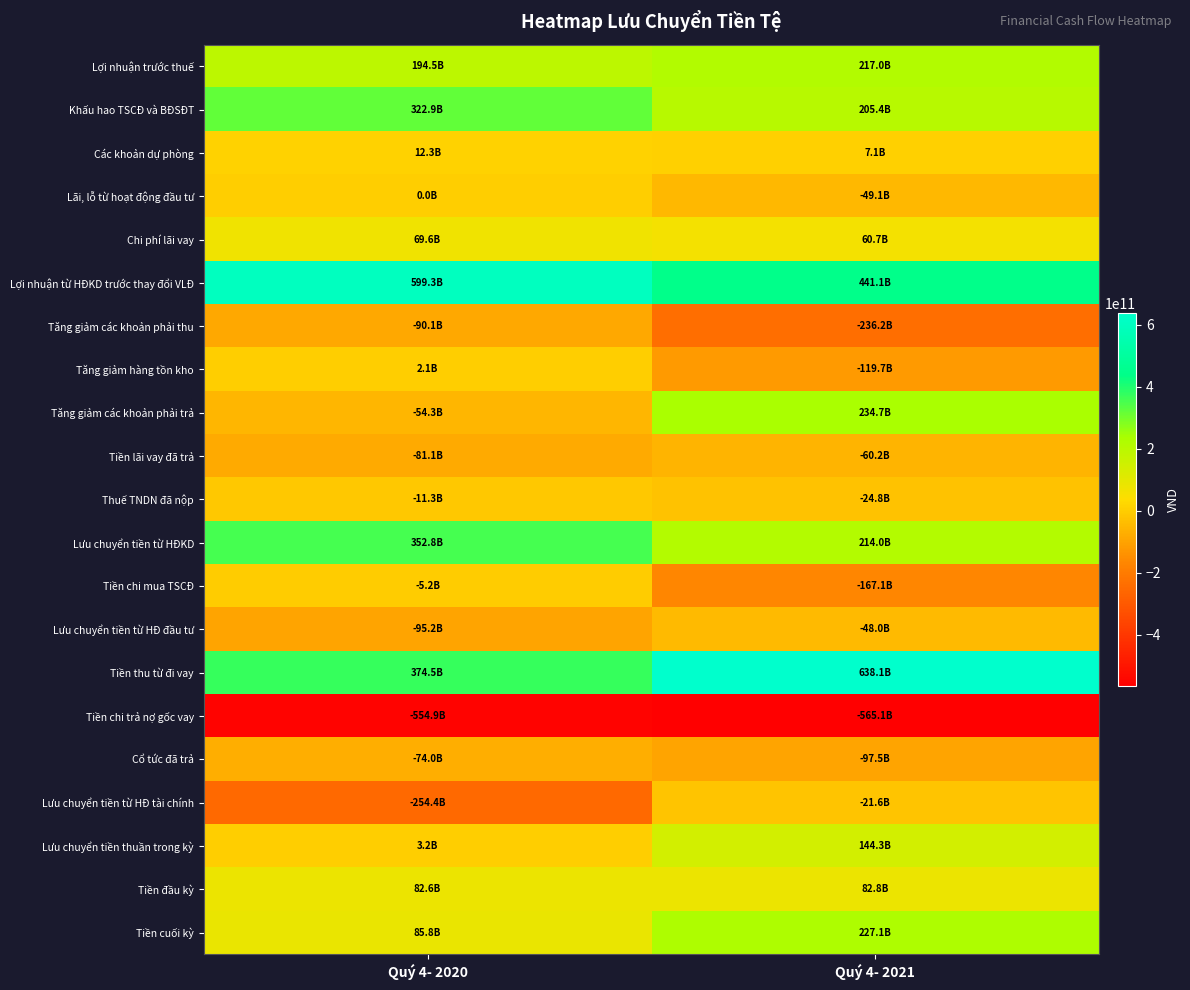

Reading right to left, list all the values displayed in this chart.

Lợi nhuận trước thuế: Quý 4- 2021=216996802206	Quý 4- 2020=194462847525
Khấu hao TSCĐ và BĐSĐT: Quý 4- 2021=205396613392	Quý 4- 2020=322858490042
Các khoản dự phòng: Quý 4- 2021=7092095252	Quý 4- 2020=12320827696
Lãi, lỗ từ hoạt động đầu tư: Quý 4- 2021=-49097634871	Quý 4- 2020=31639987
Chi phí lãi vay: Quý 4- 2021=60671348218	Quý 4- 2020=69633430535
Lợi nhuận từ HĐKD trước thay đổi VLĐ: Quý 4- 2021=441059224197	Quý 4- 2020=599307235785
Tăng giảm các khoản phải thu: Quý 4- 2021=-236225331280	Quý 4- 2020=-90069640770
Tăng giảm hàng tồn kho: Quý 4- 2021=-119695128082	Quý 4- 2020=2107266108
Tăng giảm các khoản phải trả: Quý 4- 2021=234714899734	Quý 4- 2020=-54340952082
Tiền lãi vay đã trả: Quý 4- 2021=-60236903656	Quý 4- 2020=-81094149498
Thuế TNDN đã nộp: Quý 4- 2021=-24780403019	Quý 4- 2020=-11292219330
Lưu chuyển tiền từ HĐKD: Quý 4- 2021=213977846257	Quý 4- 2020=352782215356
Tiền chi mua TSCĐ: Quý 4- 2021=-167134570469	Quý 4- 2020=-5200222908
Lưu chuyển tiền từ HĐ đầu tư: Quý 4- 2021=-48035249836	Quý 4- 2020=-95200222908
Tiền thu từ đi vay: Quý 4- 2021=638056110107	Quý 4- 2020=374529587282
Tiền chi trả nợ gốc vay: Quý 4- 2021=-565062469299	Quý 4- 2020=-554897301430
Cổ tức đã trả: Quý 4- 2021=-97488847605	Quý 4- 2020=-73988899100
Lưu chuyển tiền từ HĐ tài chính: Quý 4- 2021=-21640623469	Quý 4- 2020=-254356613248
Lưu chuyển tiền thuần trong kỳ: Quý 4- 2021=144301972952	Quý 4- 2020=3225379200
Tiền đầu kỳ: Quý 4- 2021=82841204189	Quý 4- 2020=82560922564
Tiền cuối kỳ: Quý 4- 2021=227143177141	Quý 4- 2020=85786301764